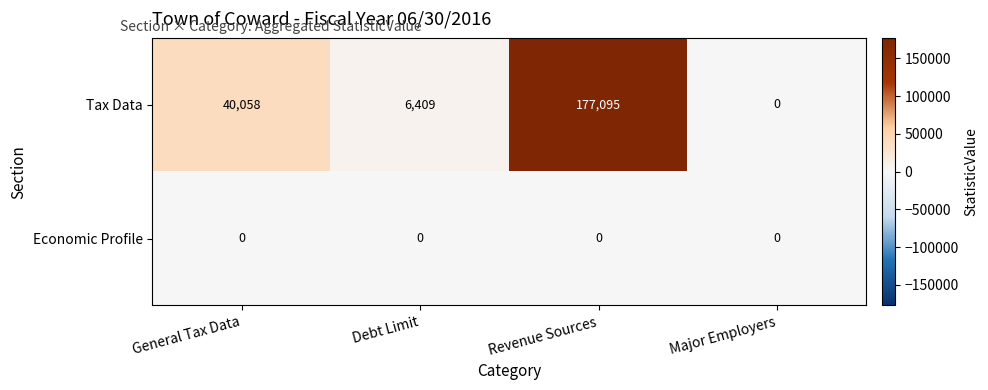

Is it true that Economic Profile equals 0 at Major Employers?

True